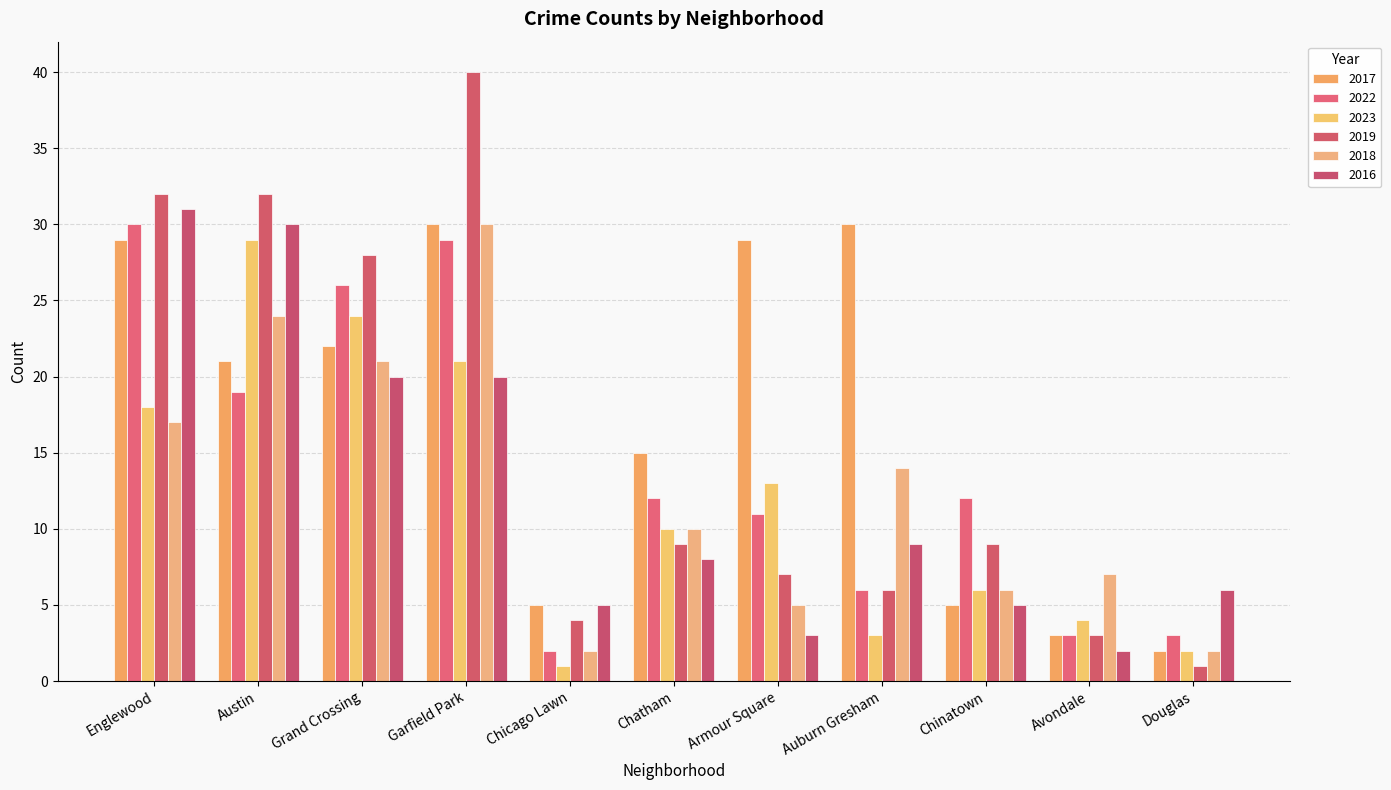

What is the difference between the 2022 values at Chatham and Grand Crossing?

14